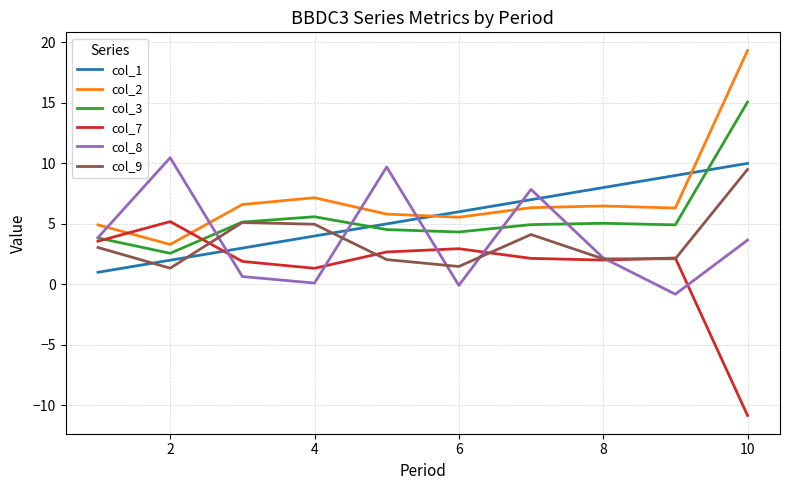

Which series ends up on top after the final intersection of col_3 and col_1?

col_3